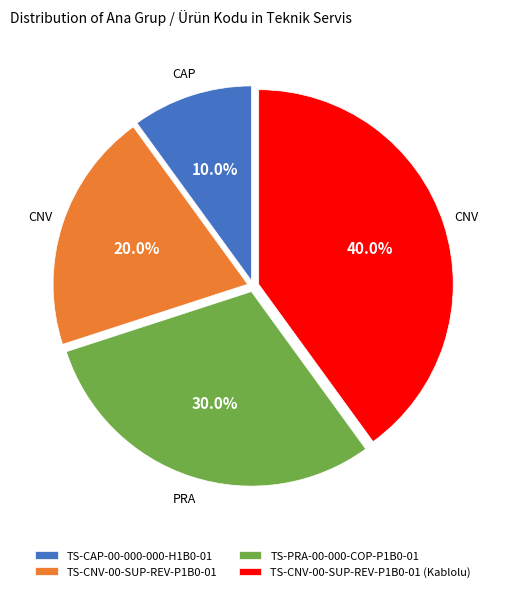

What portion of the pie excludes TS-PRA-00-000-COP-P1B0-01?

70.0%